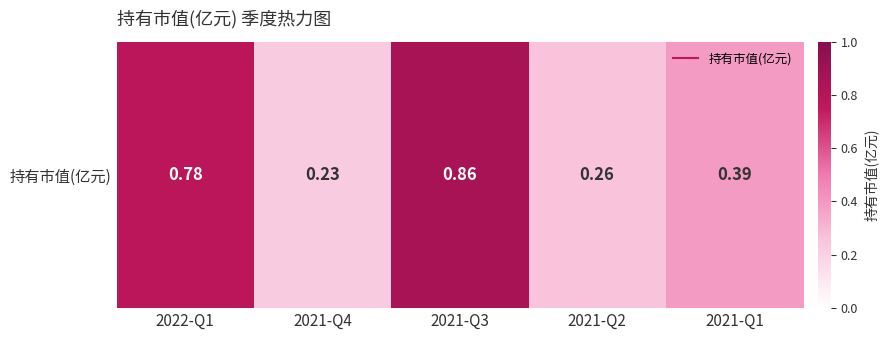

Which category has the highest value across all series?

2021-Q3